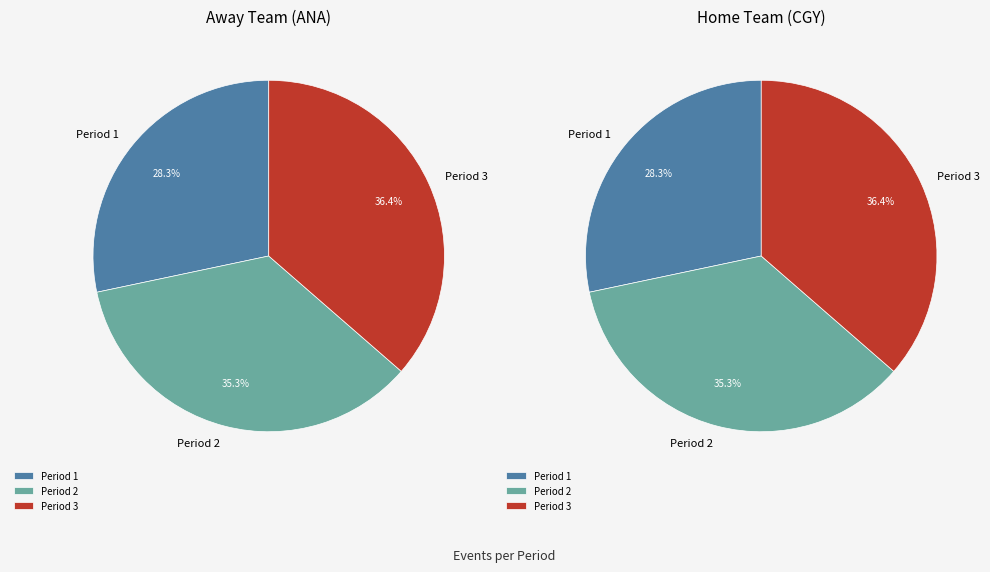

How many segments does this pie chart have?

3